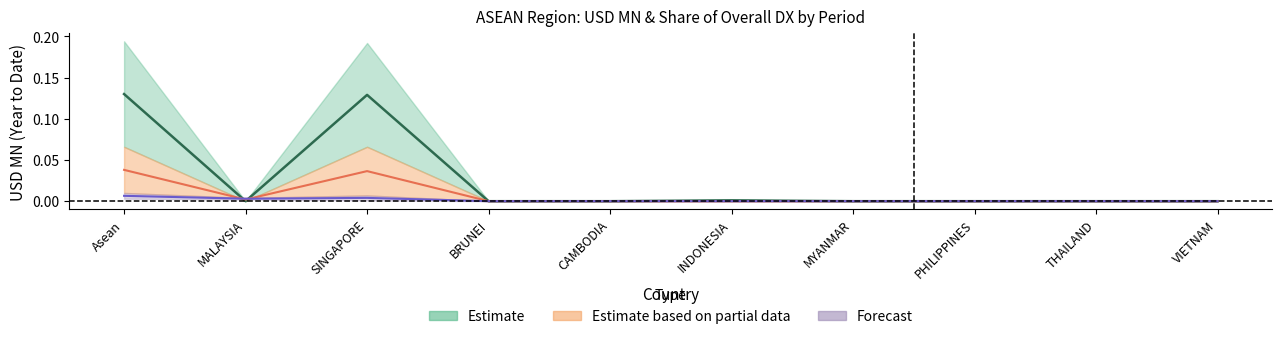

How many lines are shown in the chart?

3